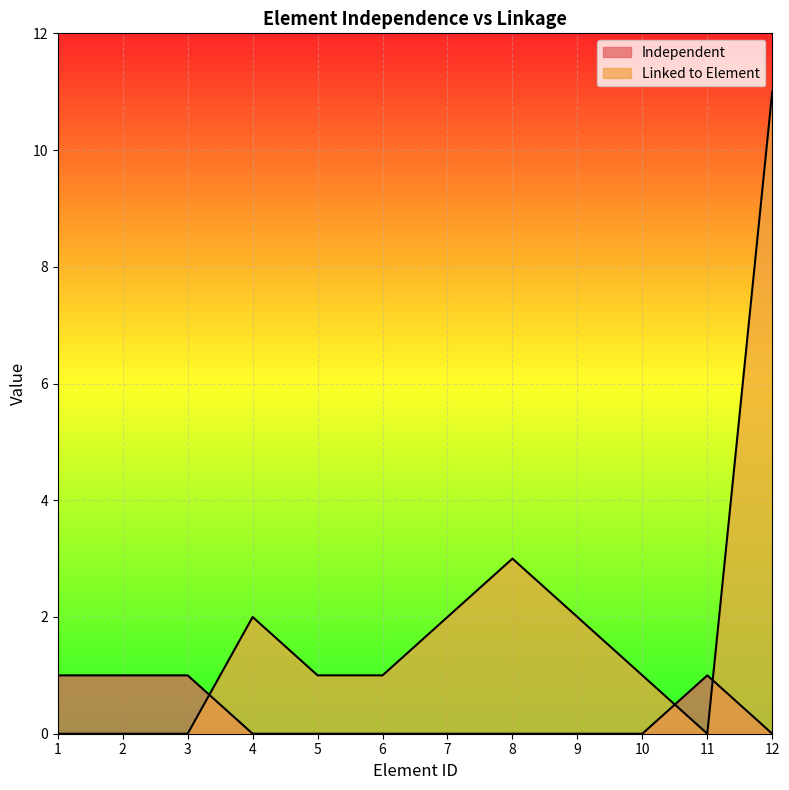

At 12, list the series in order from smallest to largest.

Independent, Linked to Element